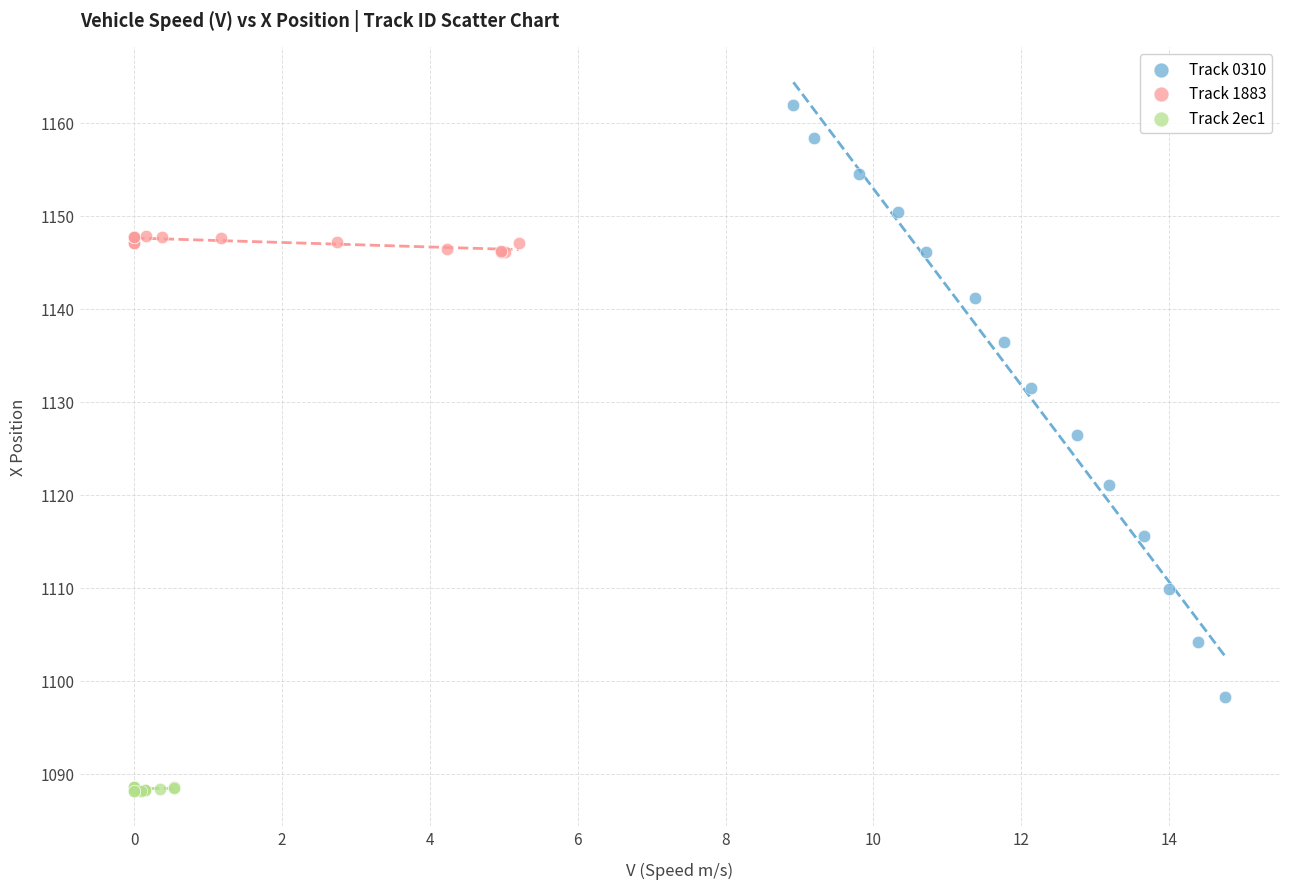

Which series contains the lowest Y value?

Track 2ec1